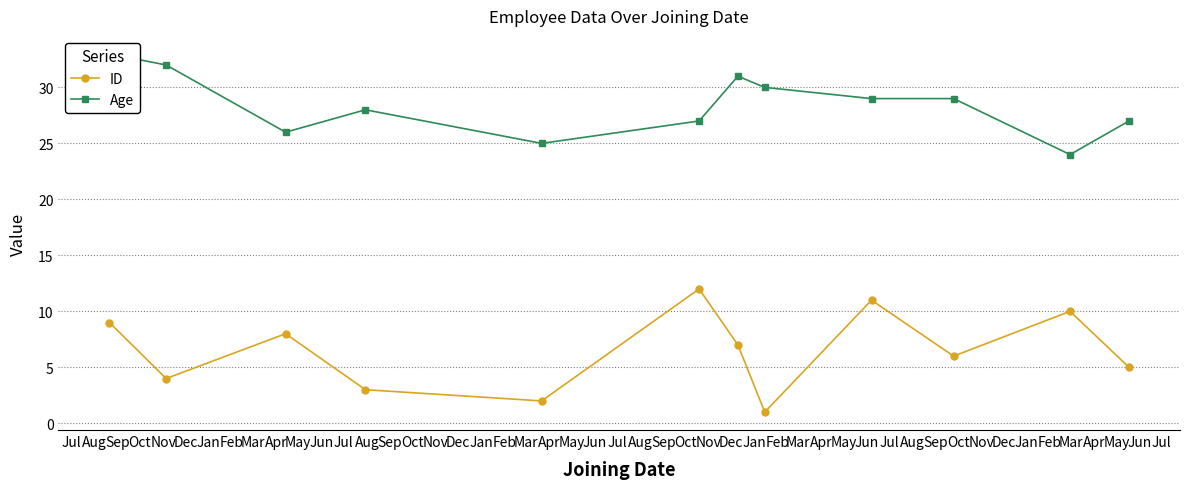

True or false: ID has more than 1 interior local peaks.

True